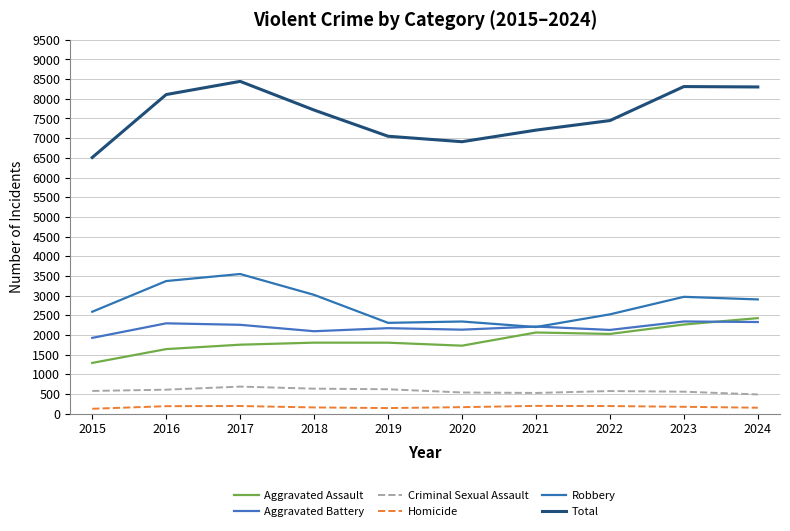

Is it true that Total equals 3305 at 2015?

False